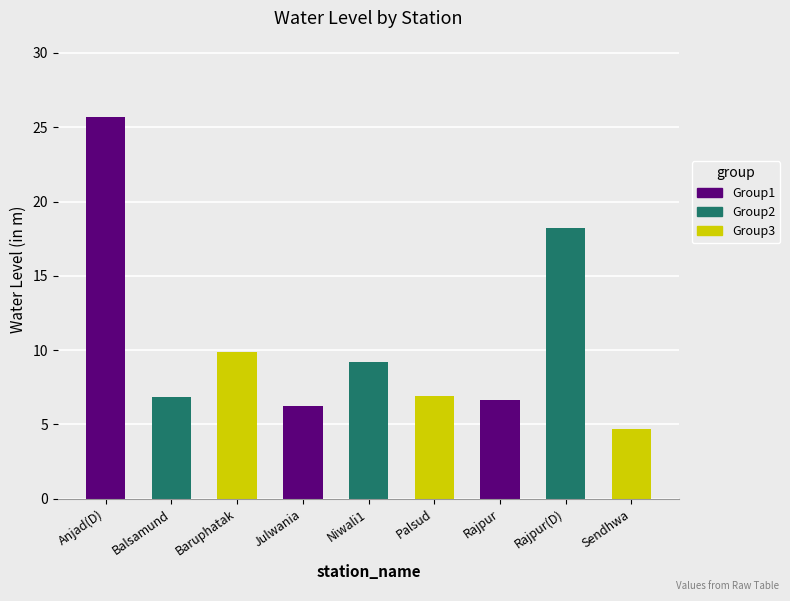

Are the bars horizontal?

No